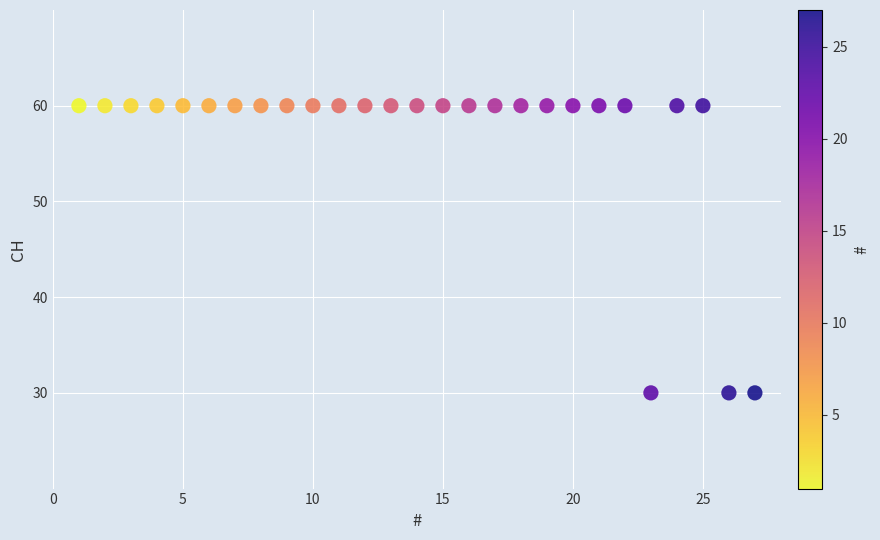

What is the range of X values (max minus min)?

26